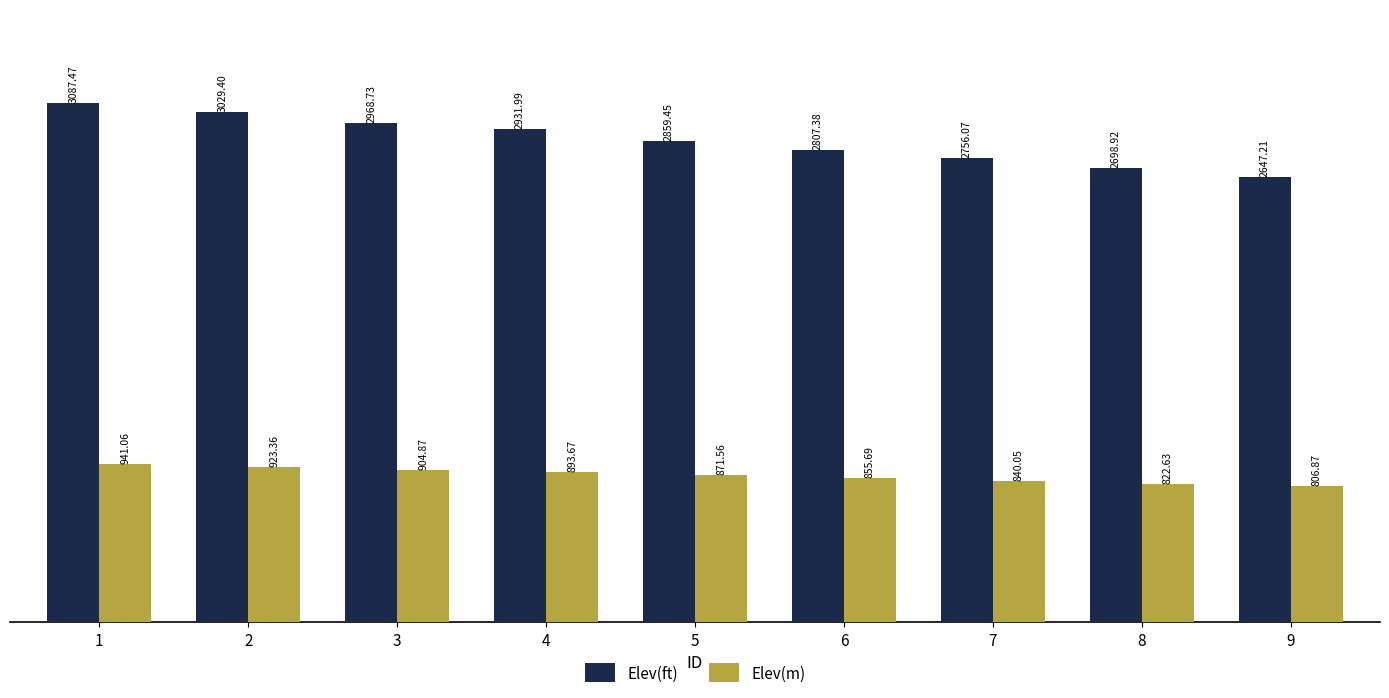

List the series in order of their overall mean, highest first.

Elev(ft), Elev(m)